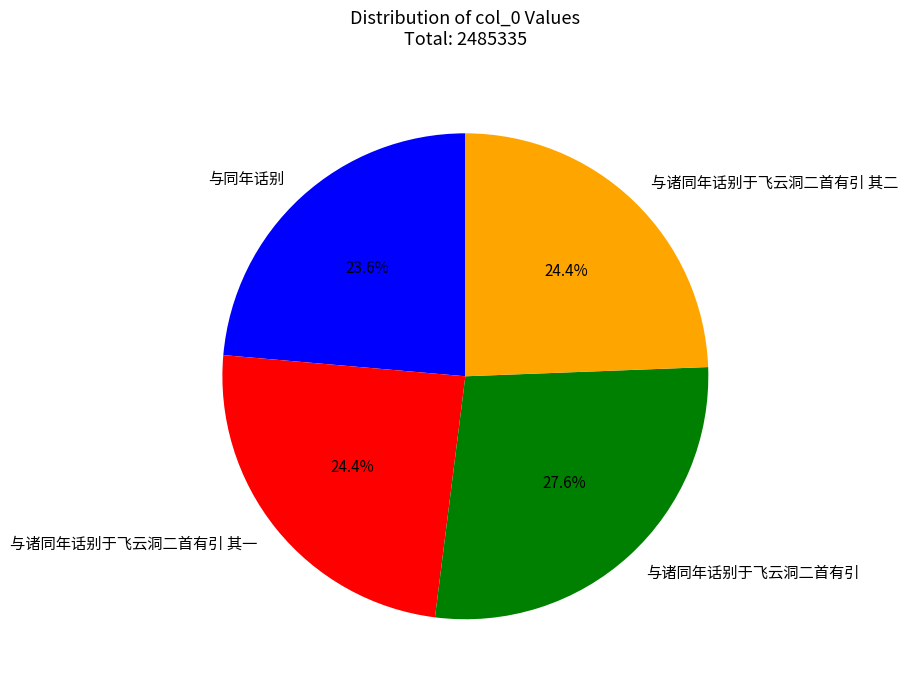

To the nearest percent, what is the difference between the largest and smallest slice percentages?

4%